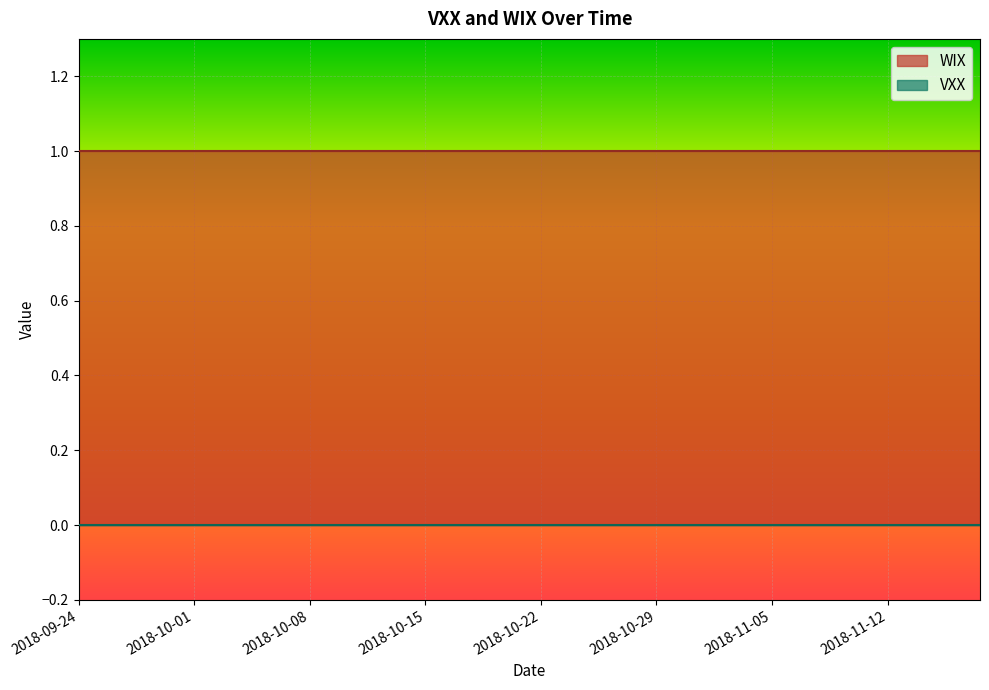

What position from the right is 2018-10-02?

34